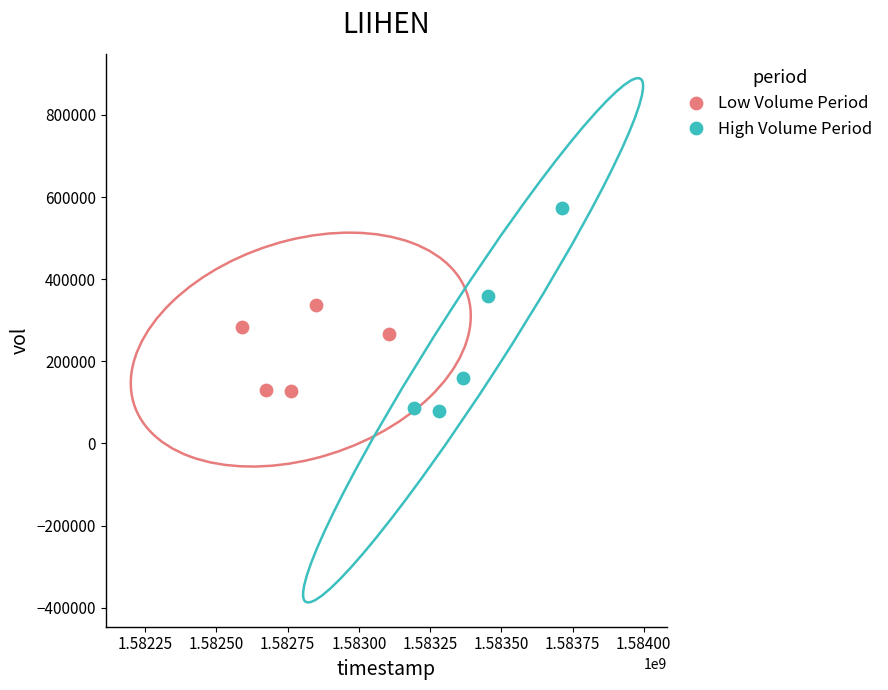

Which series contains the lowest Y value?

High Volume Period